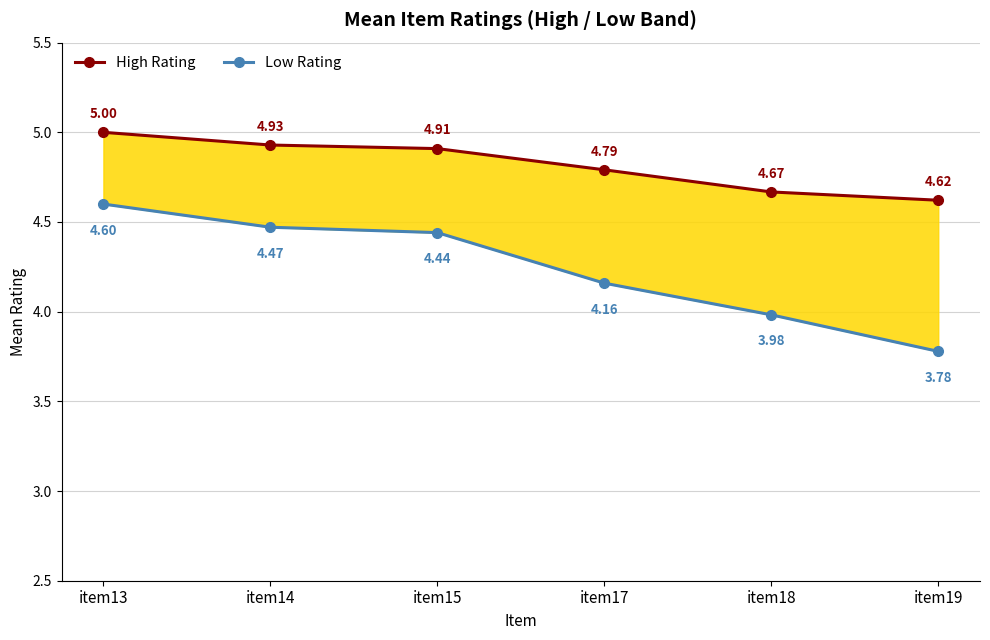

True or false: Low Rating has a value of 4.6 at item13.

True